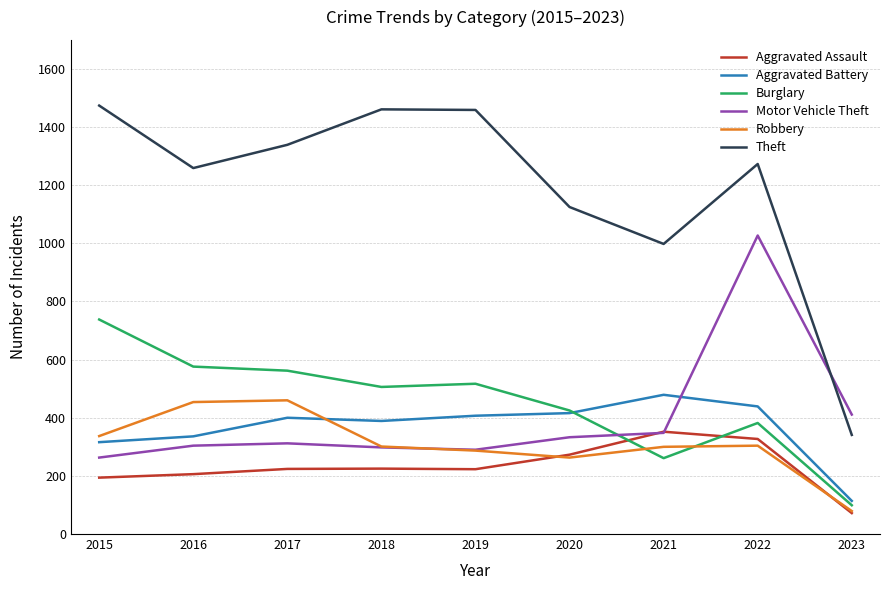

What are all the series names shown in the legend?

Aggravated Assault, Aggravated Battery, Burglary, Motor Vehicle Theft, Robbery, Theft